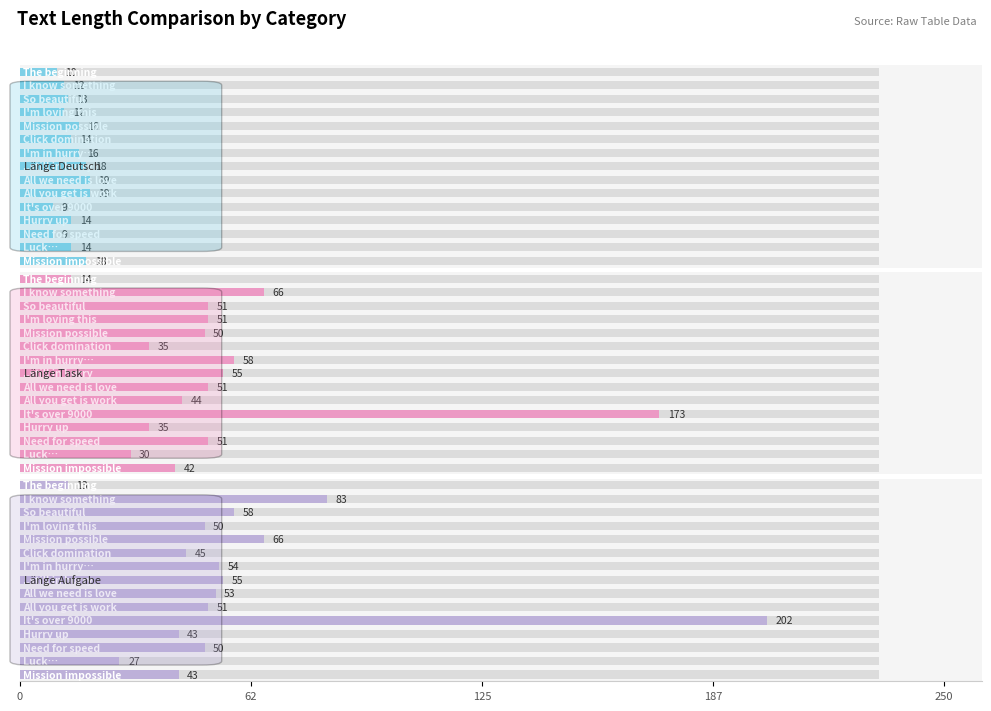

What is the value of the Länge Task bar at the 11th from the left?

173